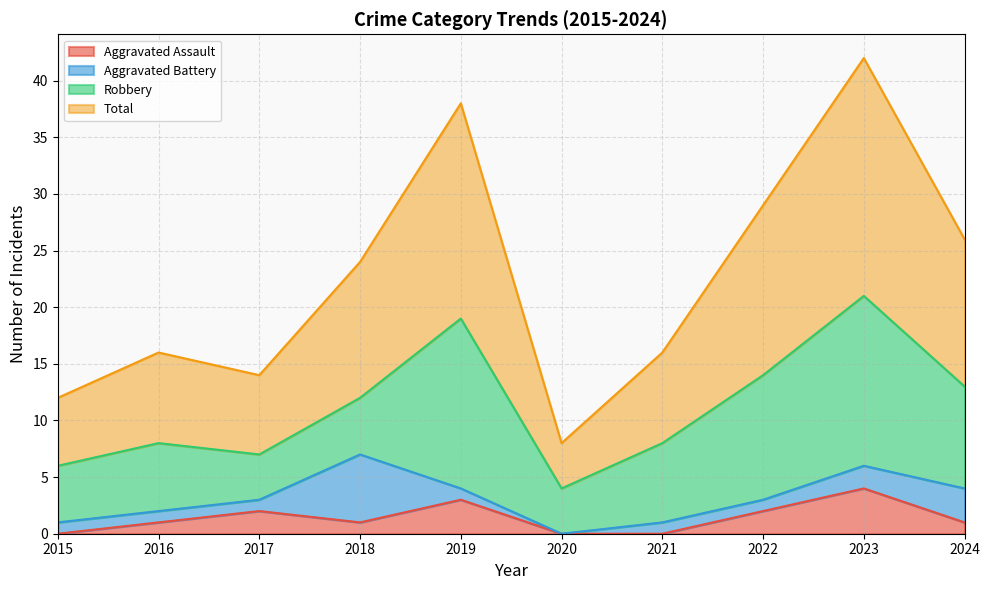

Is the value of Total at 2017 greater than the value of Aggravated Assault at 2017?

Yes